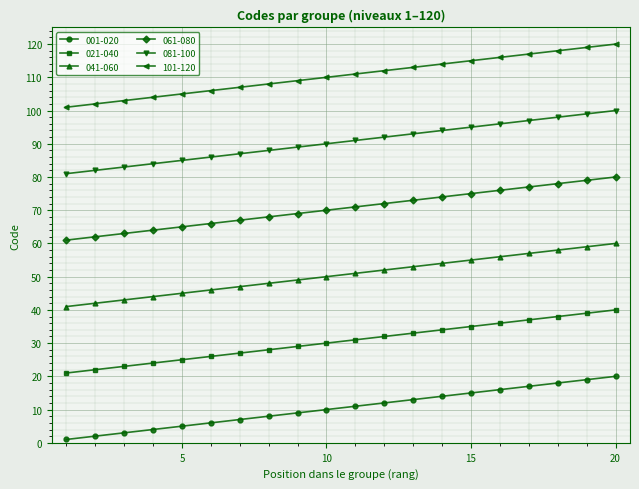

What is the difference between the second highest and second lowest values in the 041-060 series?

17